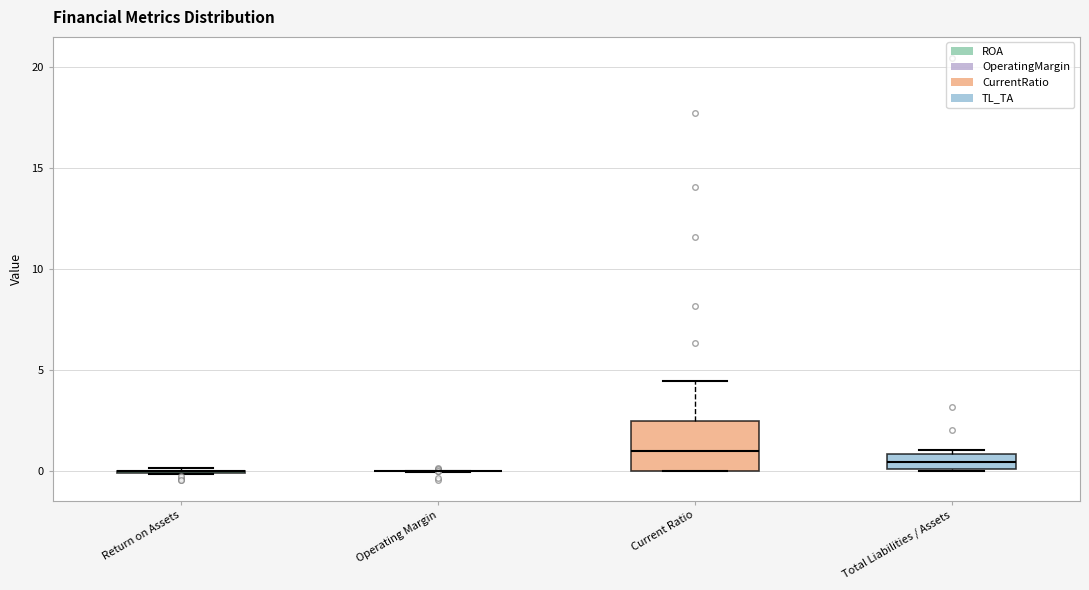

Which box is the tallest, from its lower edge to its upper edge?

Current Ratio